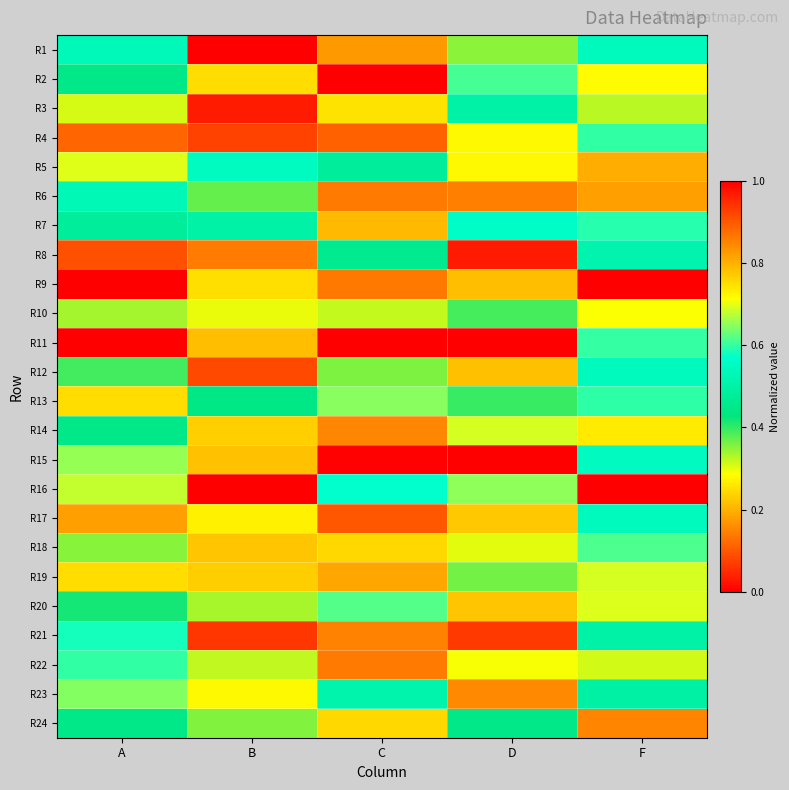

What is the difference between the highest and lowest values at F?

1.0